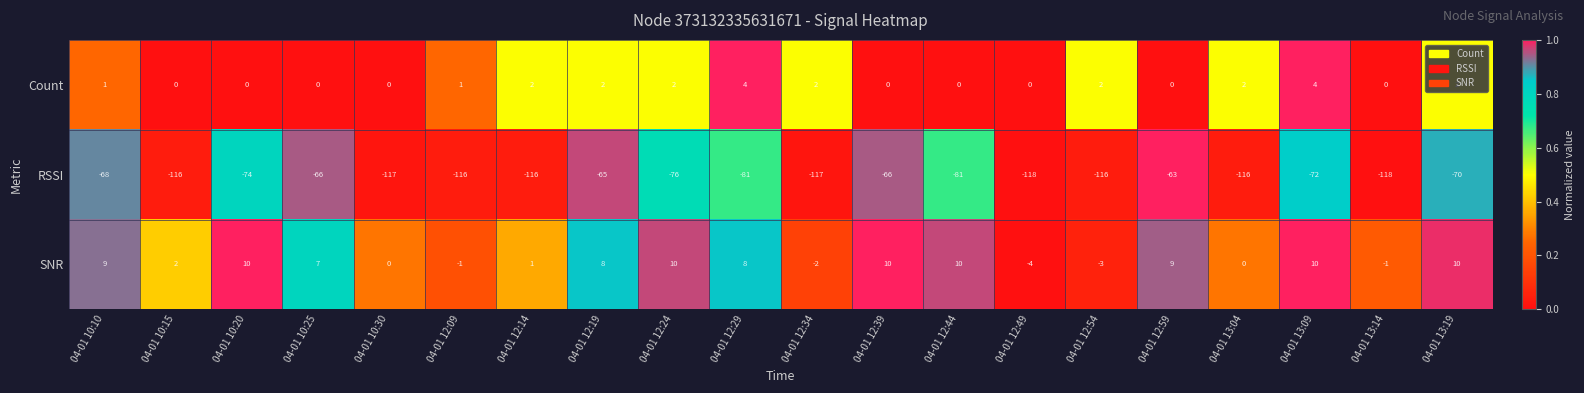

What is the approximate value of RSSI at 04-01 12:14?

-116